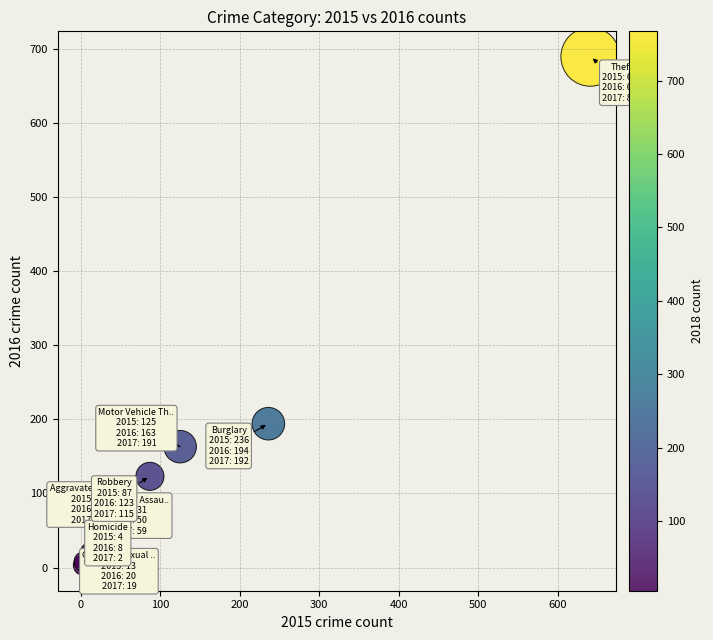

What Y value in the scatter plot is closest to 346?

194